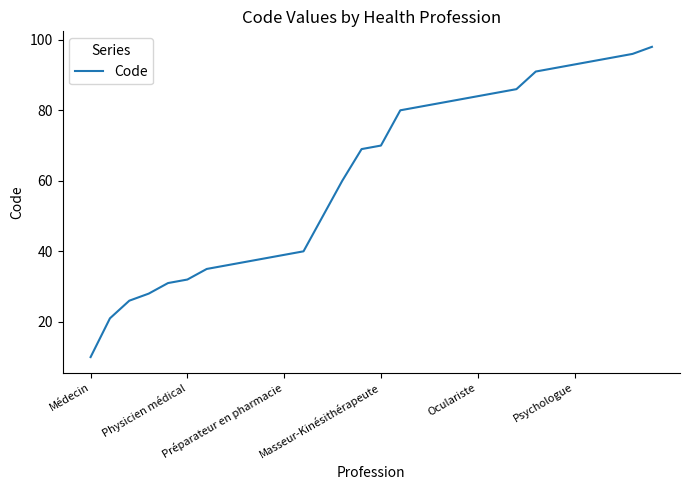

What is the difference between the maximum and minimum values?

88